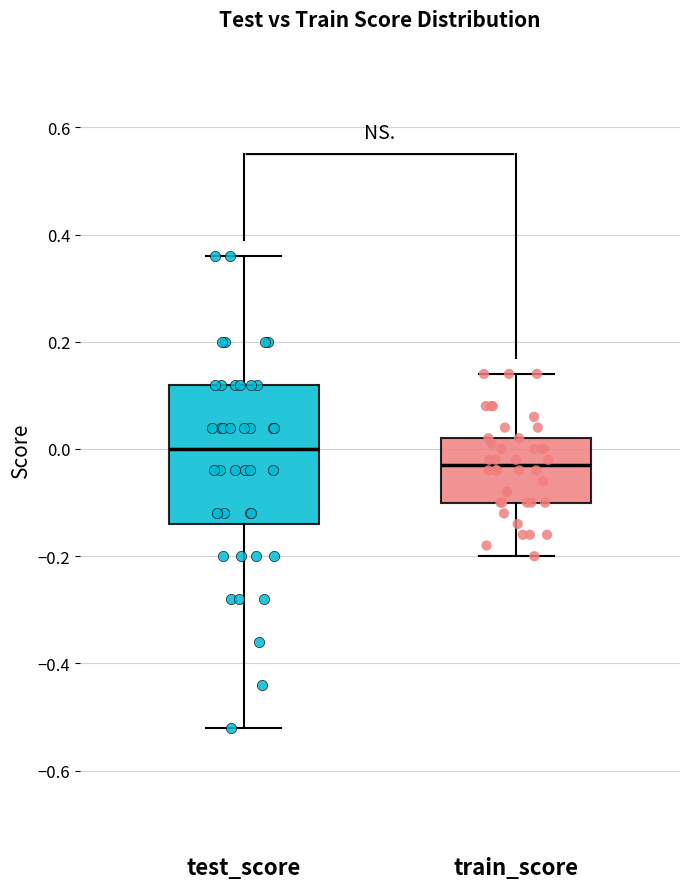

Which box is the tallest, from its lower edge to its upper edge?

test_score